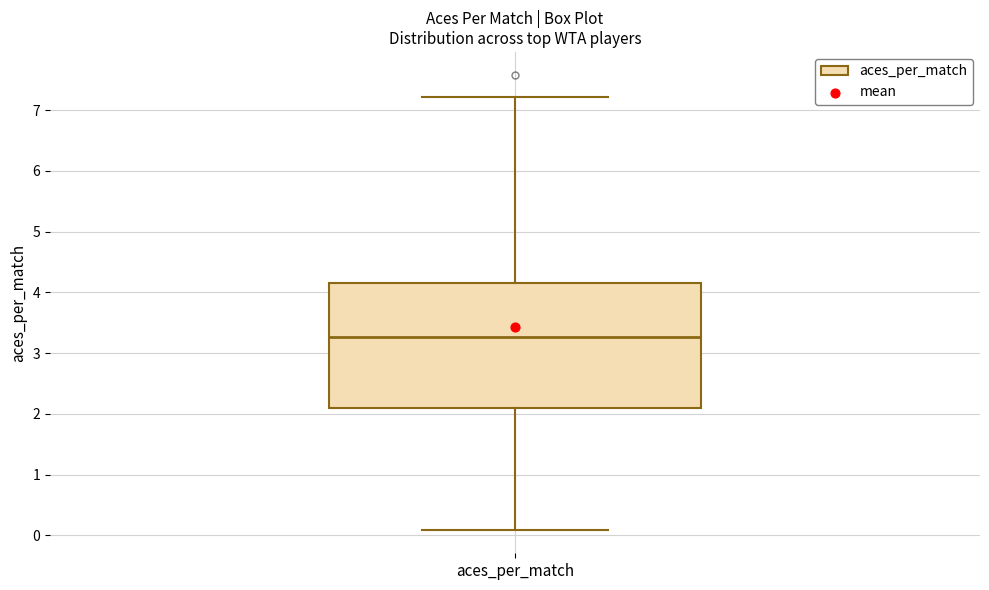

Where is the upper edge of the box for aces_per_match on the y-axis? The values are not printed on the chart, so give them approximately, as read against the axis.

4.2